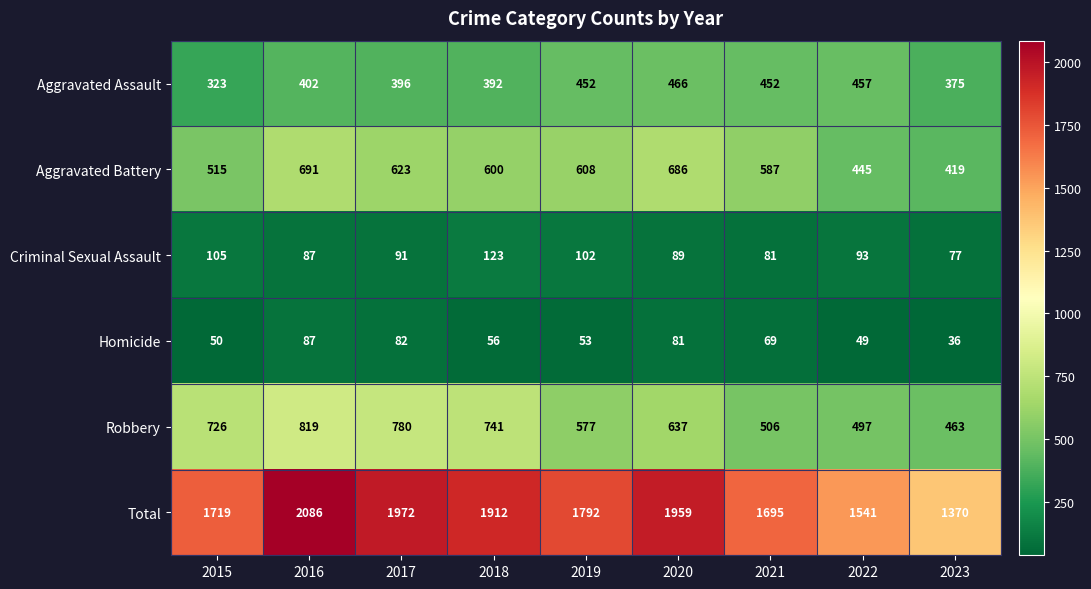

Is it true that Homicide equals 56 at 2018?

True